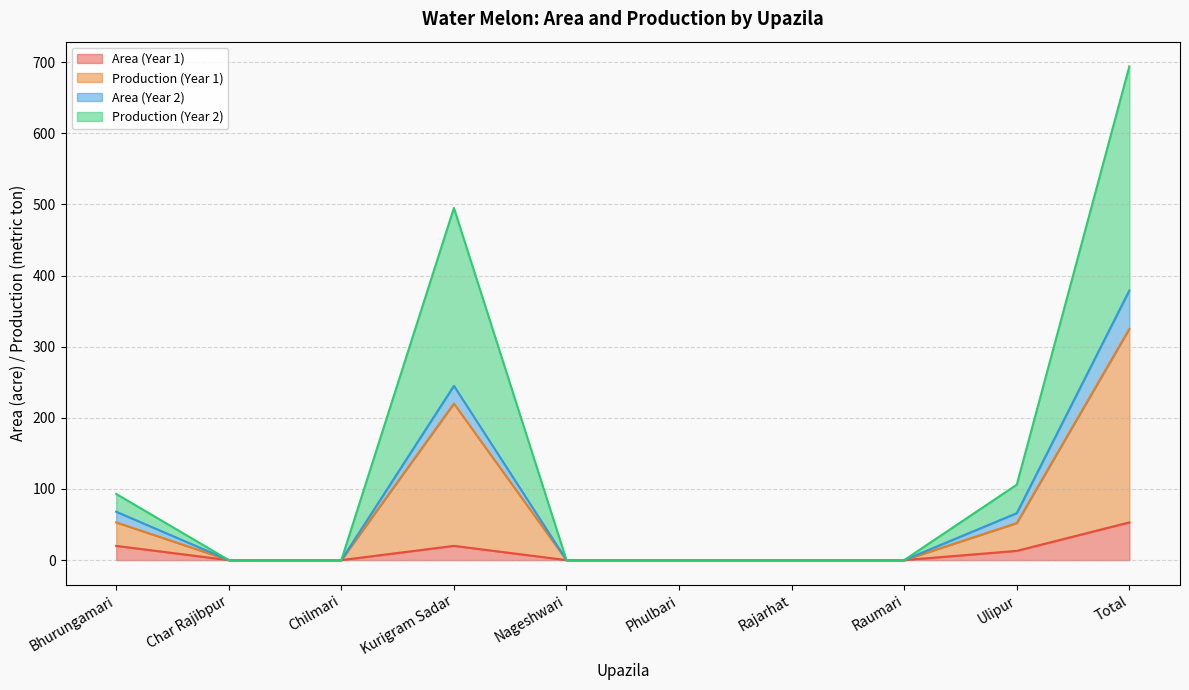

The Area (Year 1) series shows 28 at Nageshwari. True or false?

False